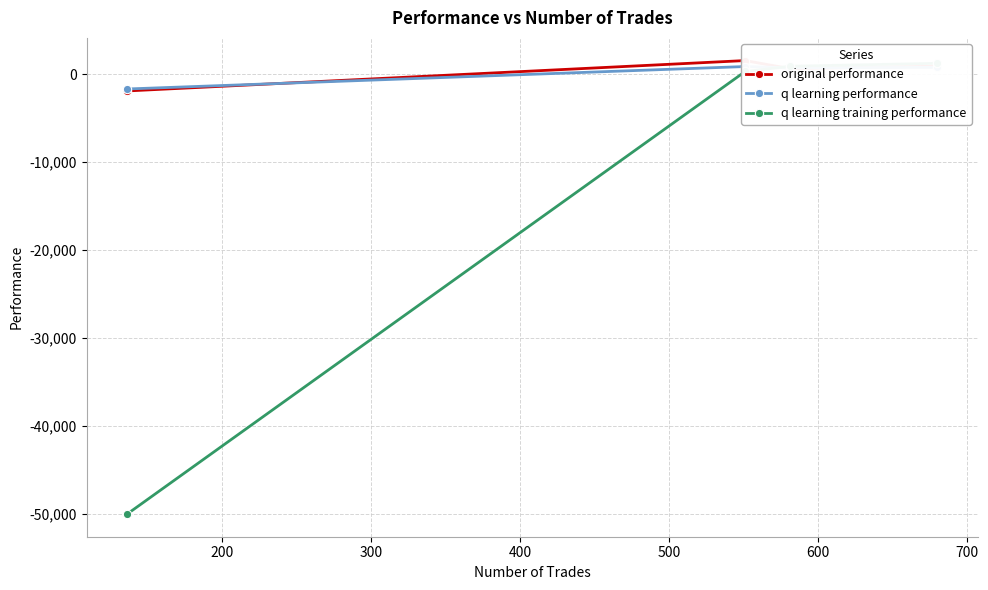

True or false: q learning training performance has more than 1 interior local peaks.

False